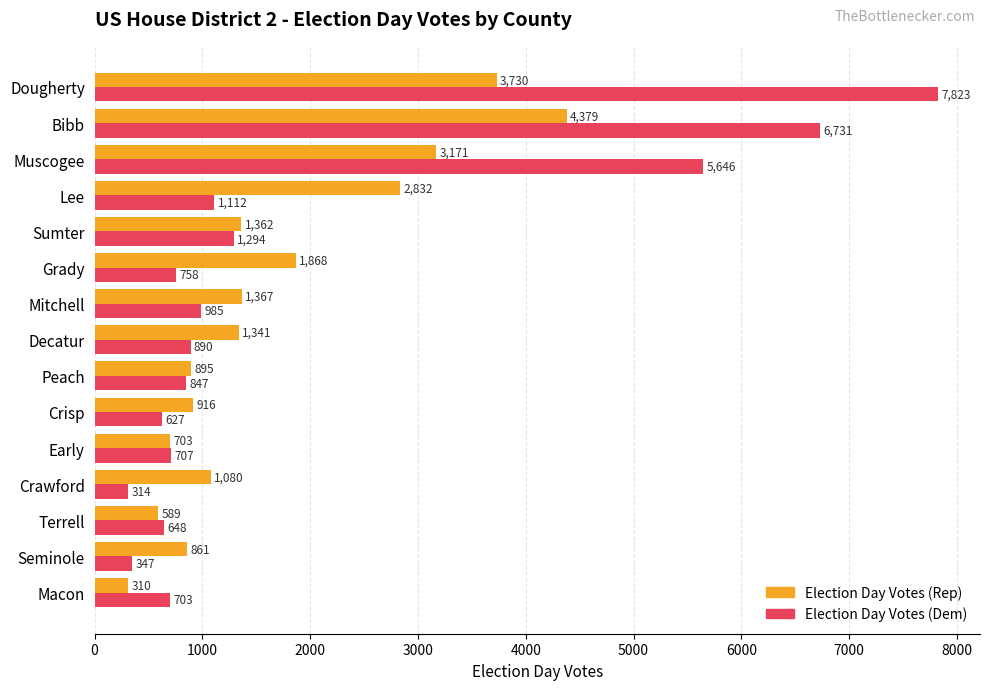

Where is Election Day Votes (Rep) nearest to the value 2344?

Grady